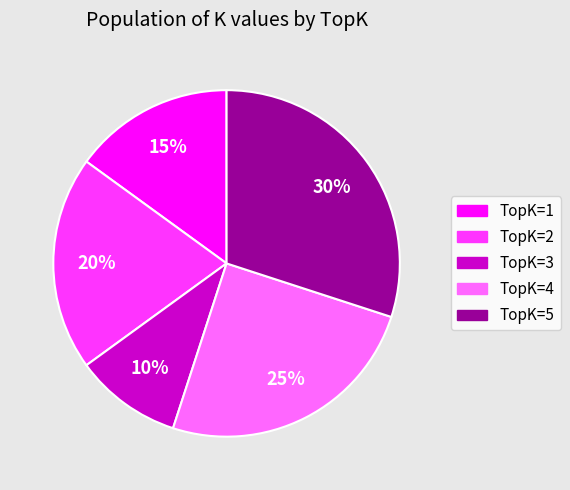

Does TopK=4 account for over 50% of the chart?

No